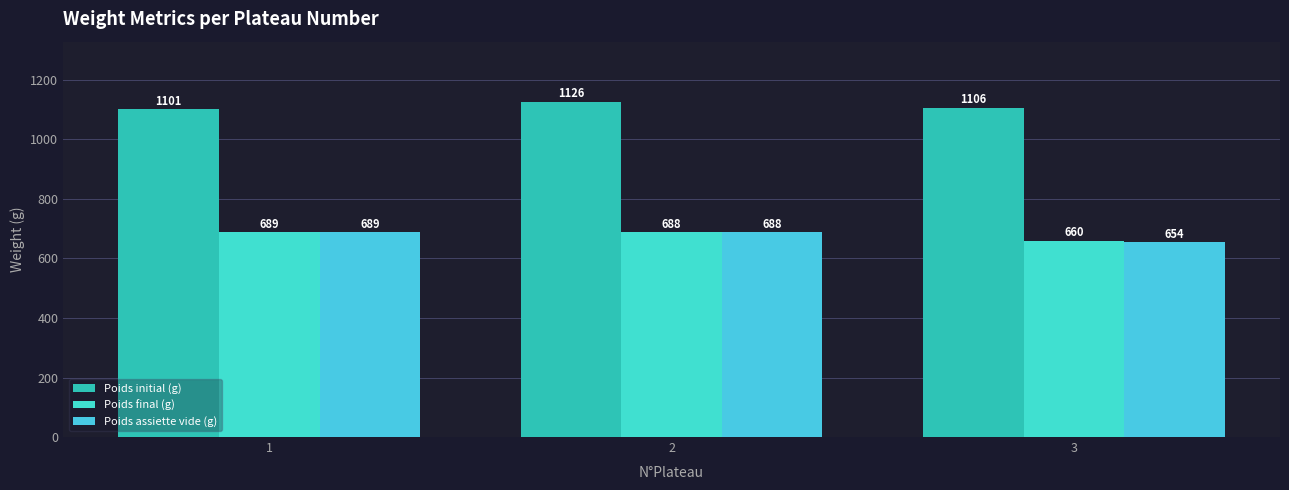

The Poids final (g) series shows 689 at 1. True or false?

True